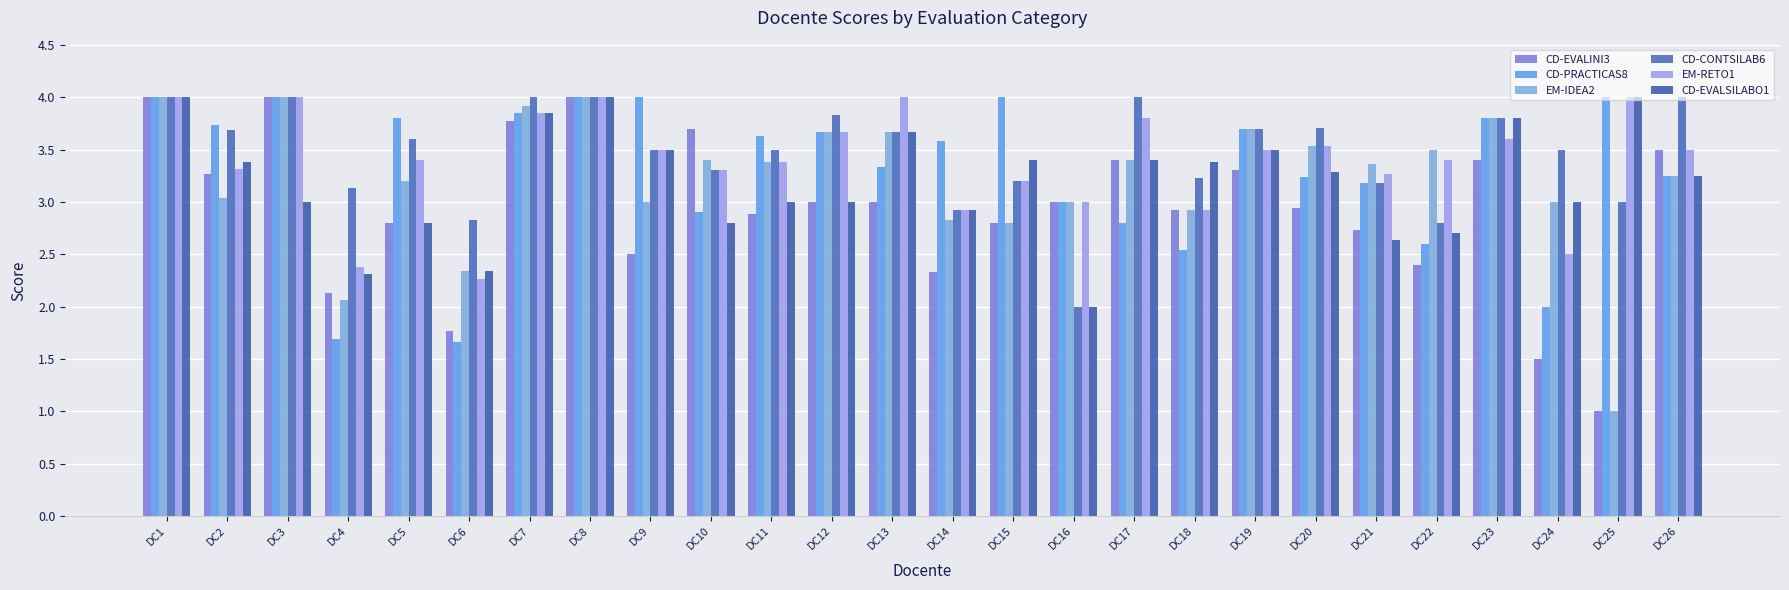

Is it true that CD-CONTSILAB6 equals 6.1 at DC7?

False